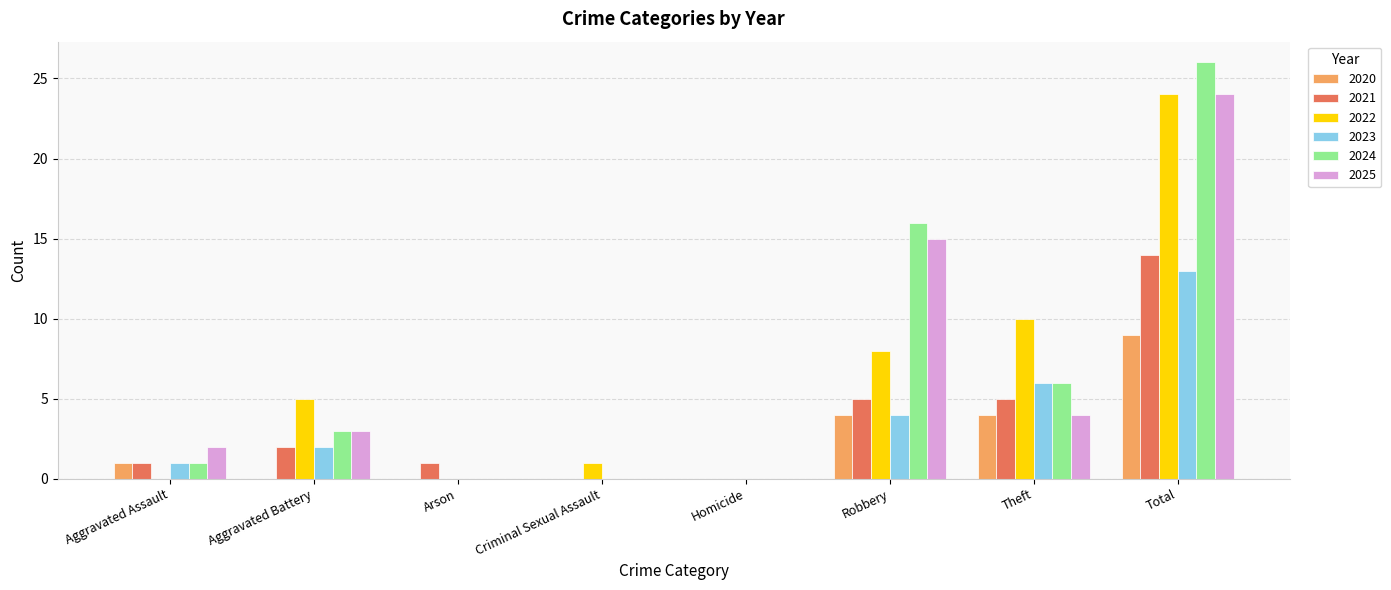

What is the approximate value of 2021 at Robbery?

5